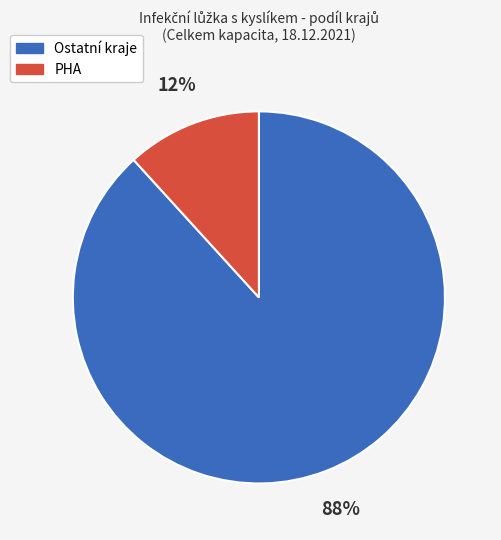

To the nearest percent, what is the difference between the largest and smallest slice percentages?

76%